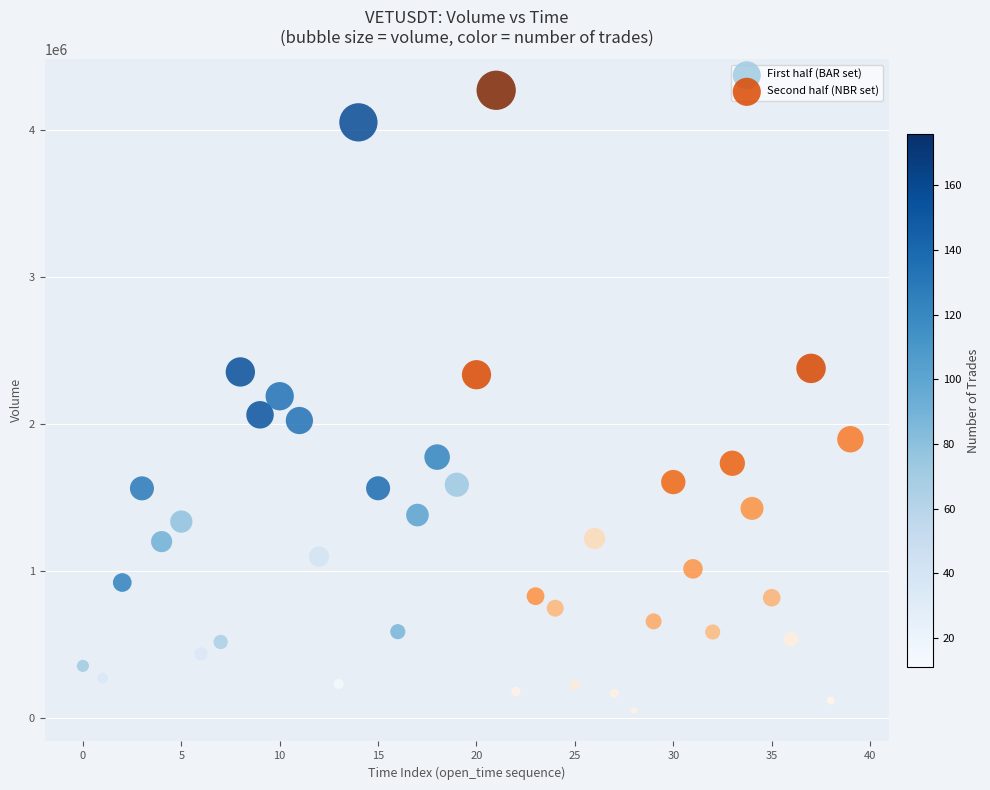

What are all the series names shown in the legend?

First half (BAR set), Second half (NBR set)